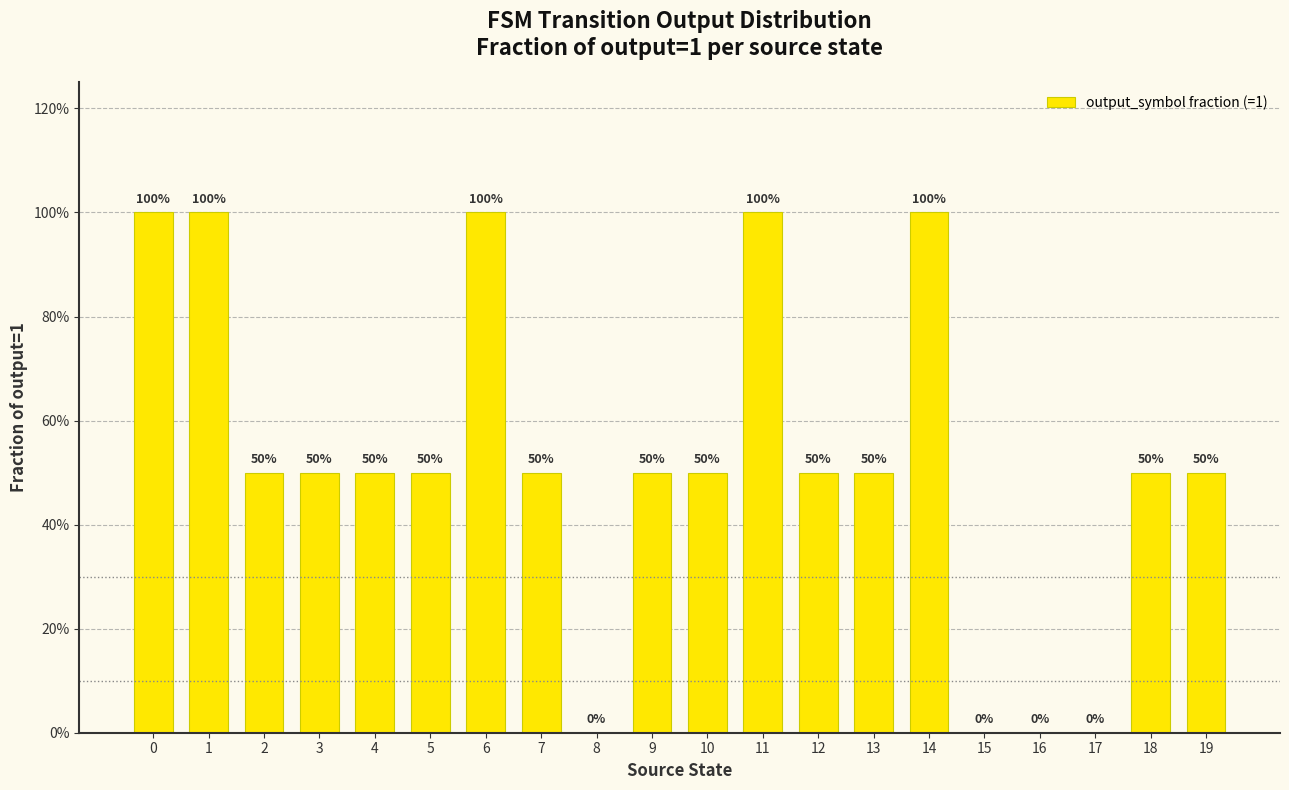

At which category does the chart reach its minimum across all series?

8